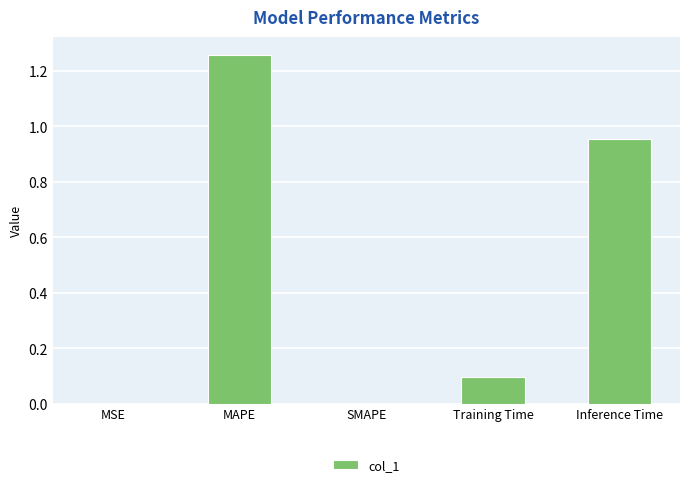

Which category has the highest value across all series?

MAPE